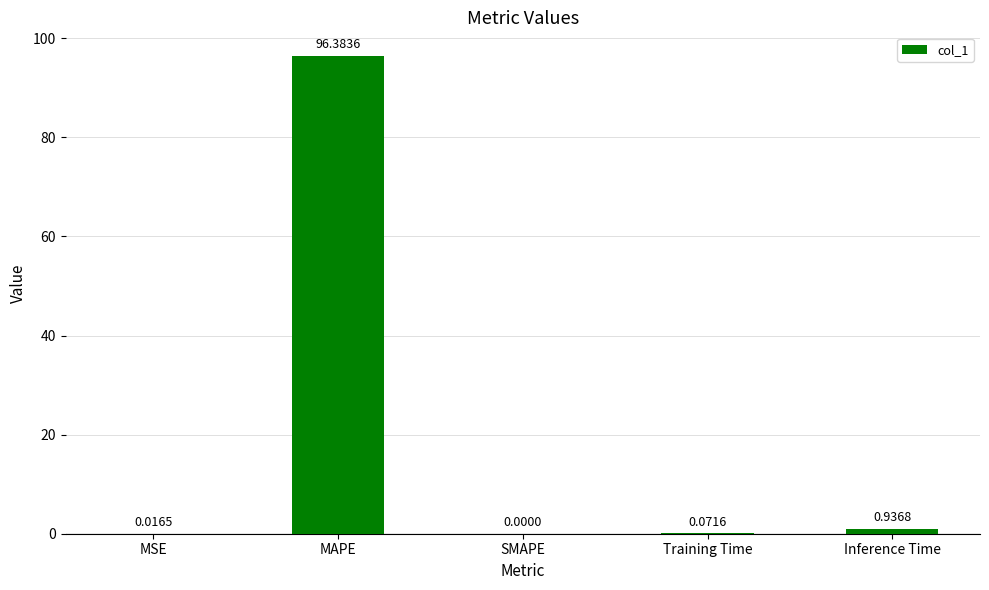

Which has a higher value, Inference Time or MAPE?

MAPE